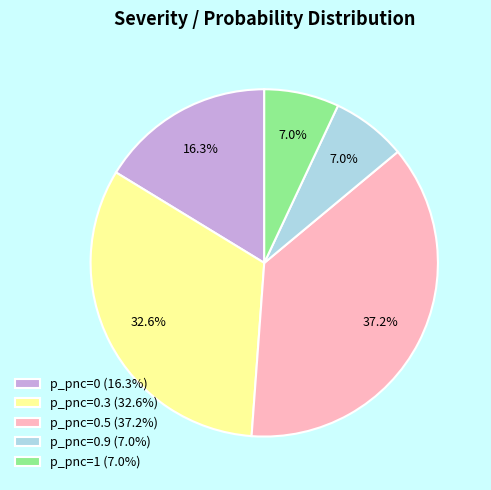

Approximately how many times larger is the value at p_pnc=0.3 (32.6%) compared to p_pnc=1 (7.0%)?

4.7